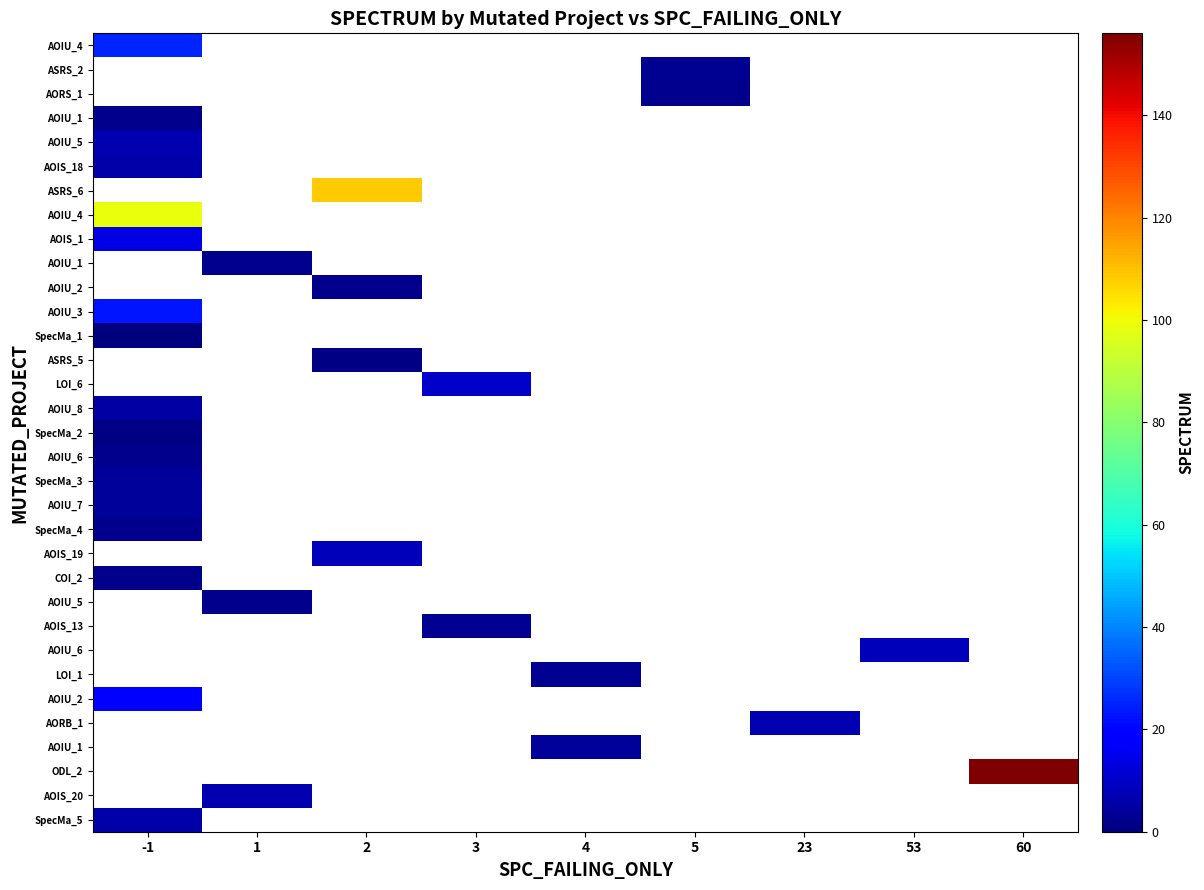

Which category has the highest value across all series?

60